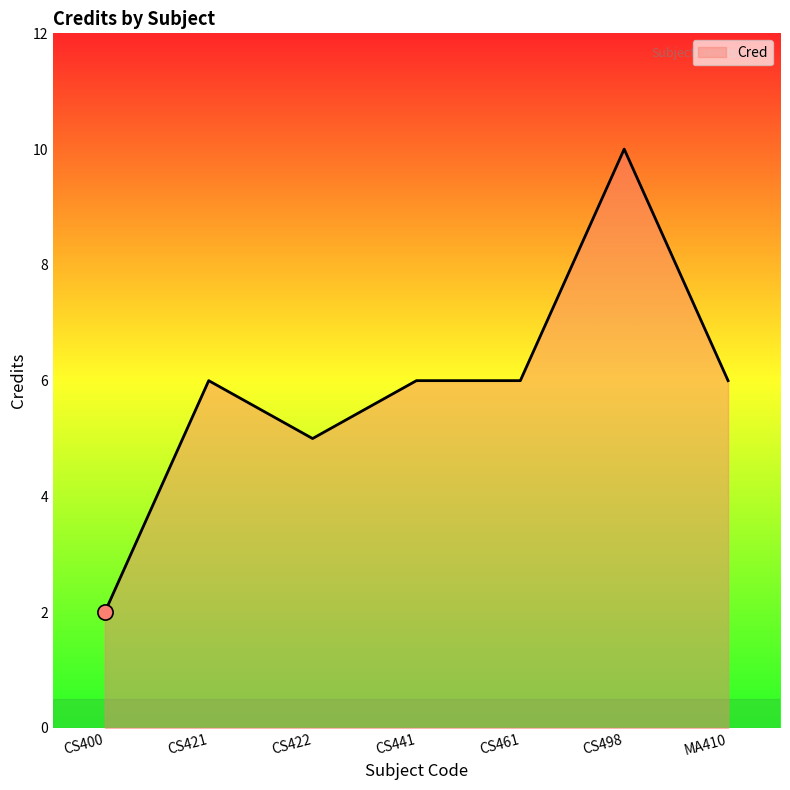

Between CS441 and CS400, which is larger?

CS441